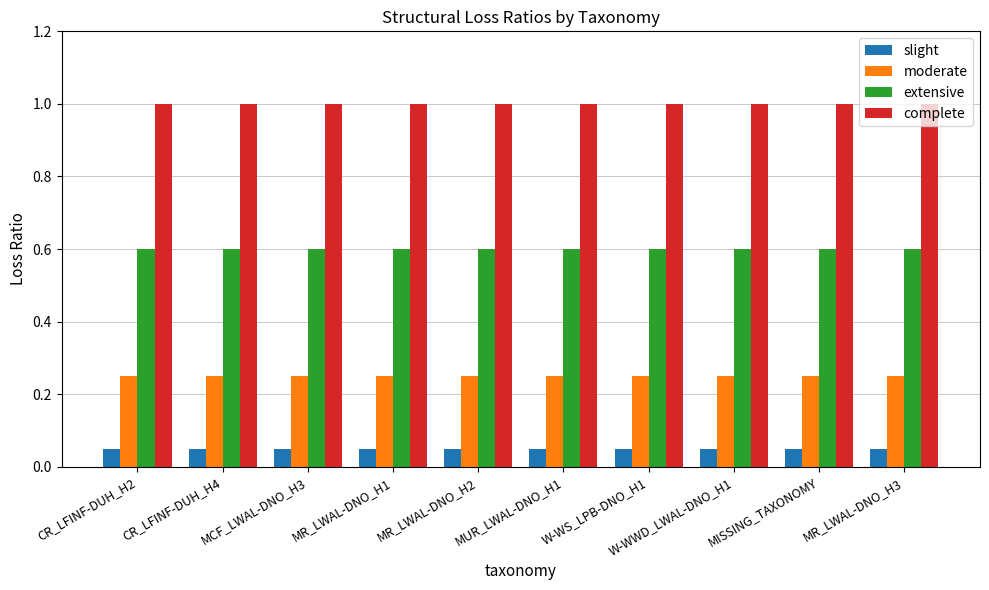

What is the maximum value for complete?

1.0